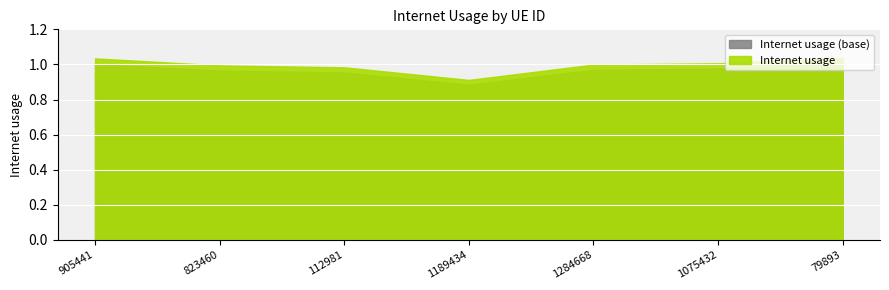

How many points are lower than both their immediate neighbors (excluding endpoints)?

1